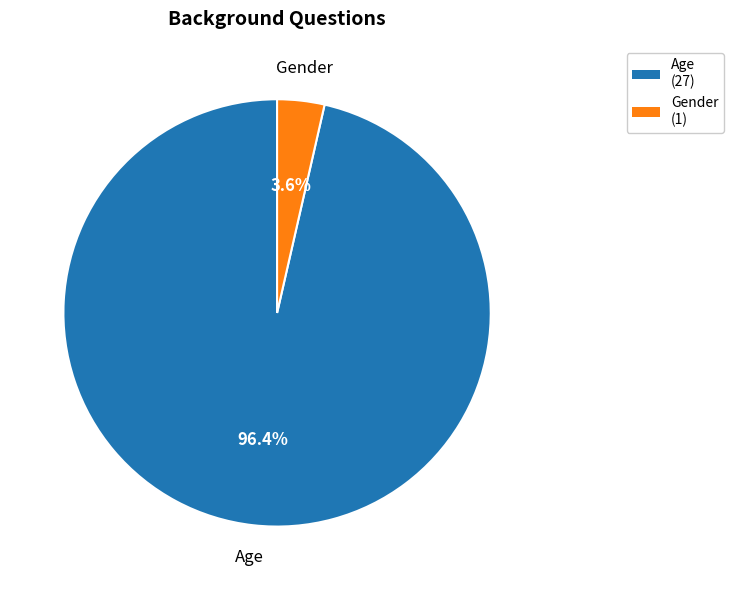

Is there a majority slice in this chart?

Yes